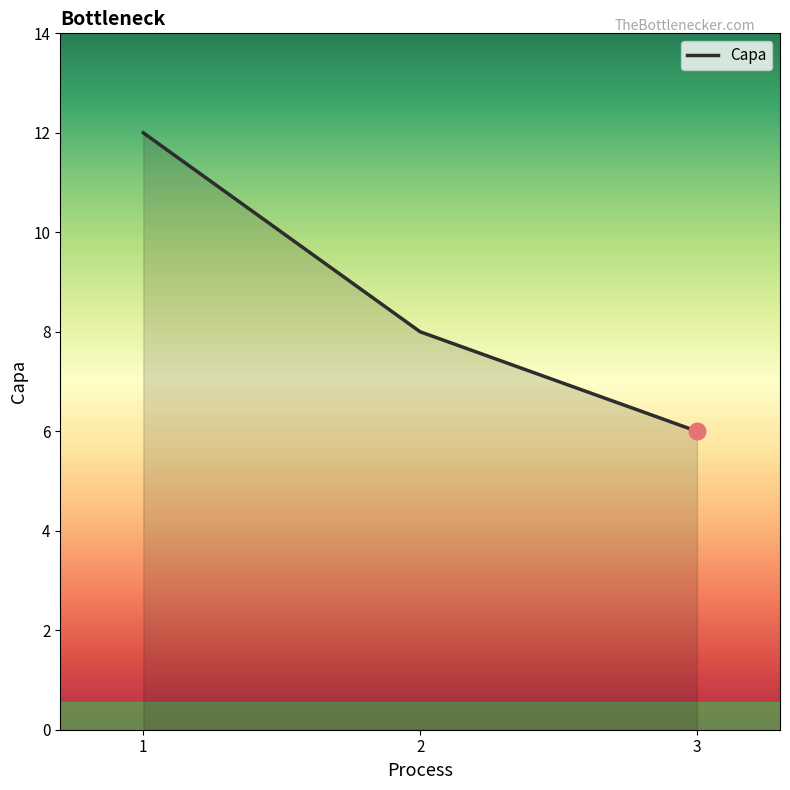

Where is the data nearest to the value 9?

2